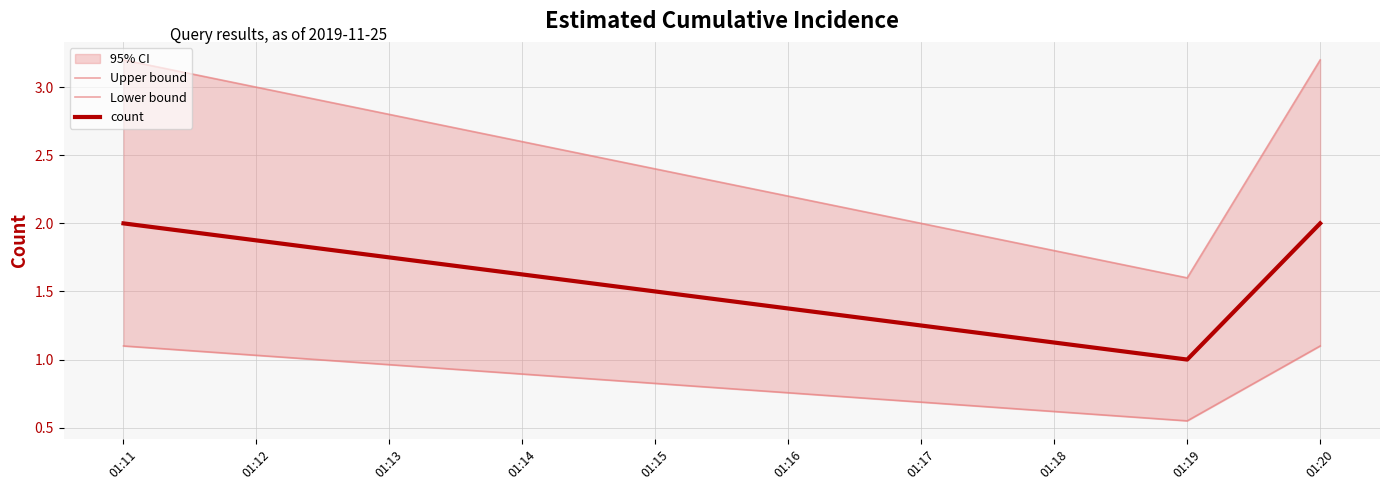

The value of count at 01:20 is 2. True or false?

True